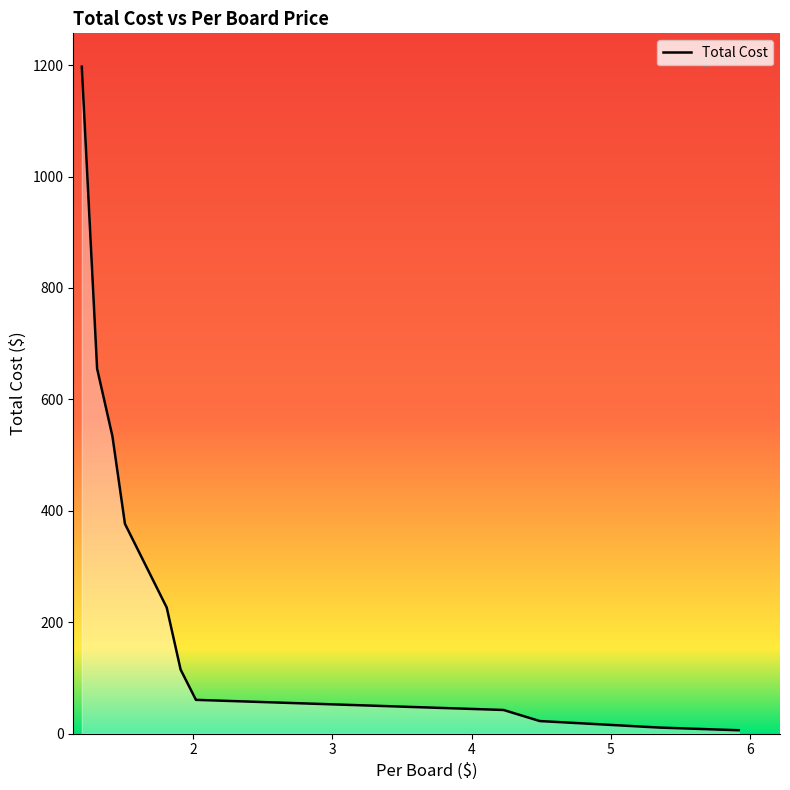

What is the minimum value shown in the chart?

5.9